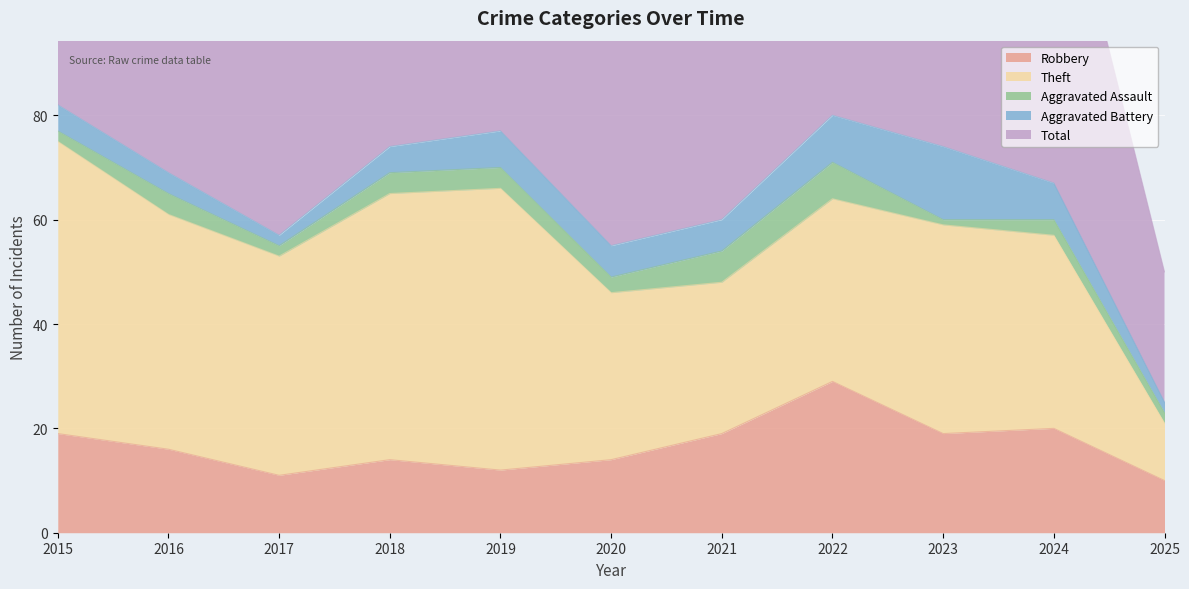

At which label does Total reach its minimum?

2025